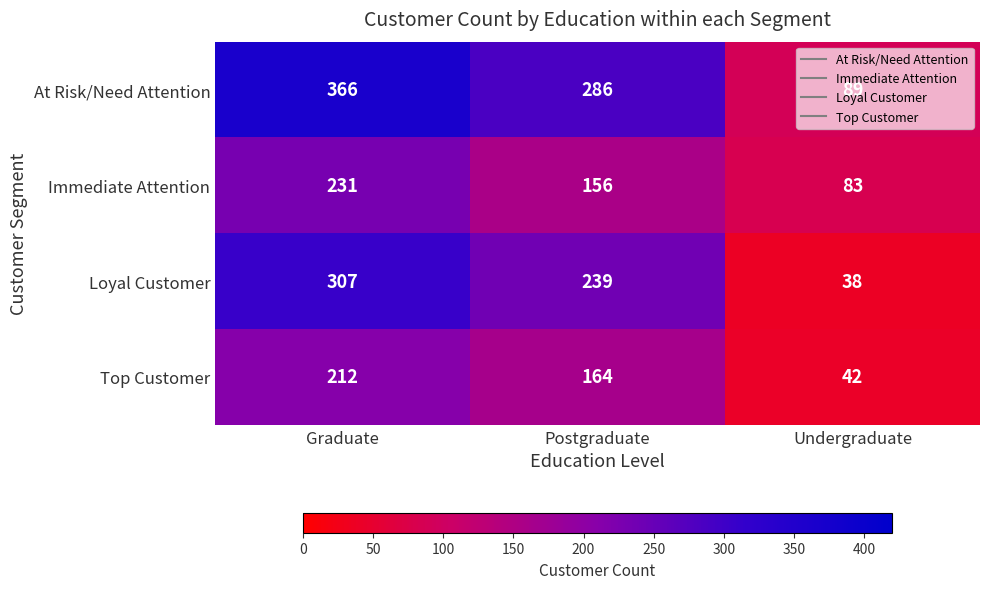

How many data points in Loyal Customer are less than 239?

1